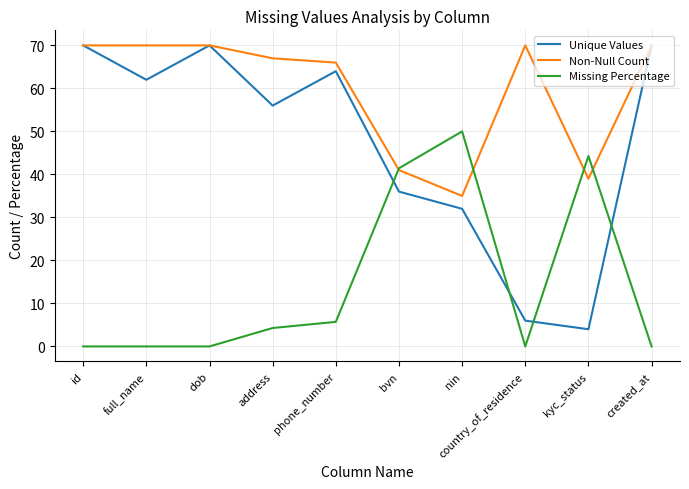

Reading left to right, transcribe all the data shown in this chart.

Unique Values: 70.0	62.0	70.0	56.0	64.0	36.0	32.0	6.0	4.0	70.0
Non-Null Count: 70.0	70.0	70.0	67.0	66.0	41.0	35.0	70.0	39.0	70.0
Missing Percentage: 0.0	0.0	0.0	4.3	5.7	41.4	50.0	0.0	44.3	0.0